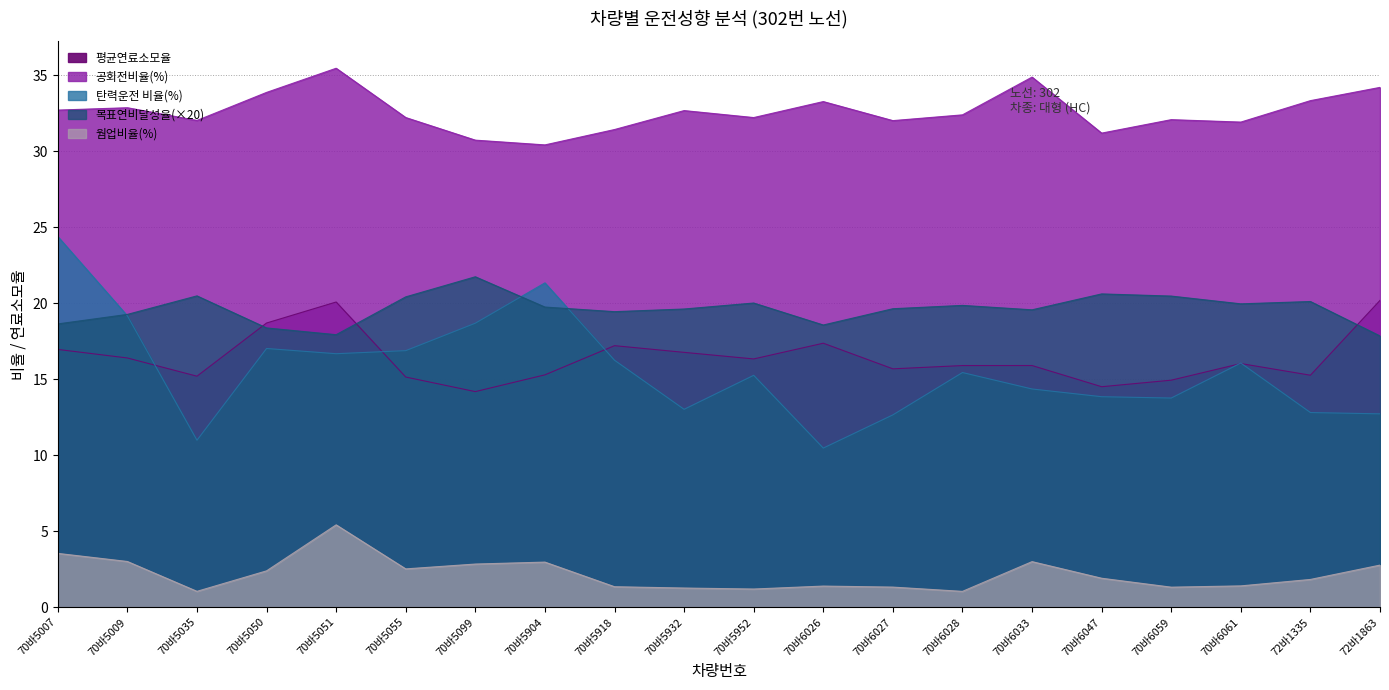

How many data points in 평균연료소모율 are above 16?

10